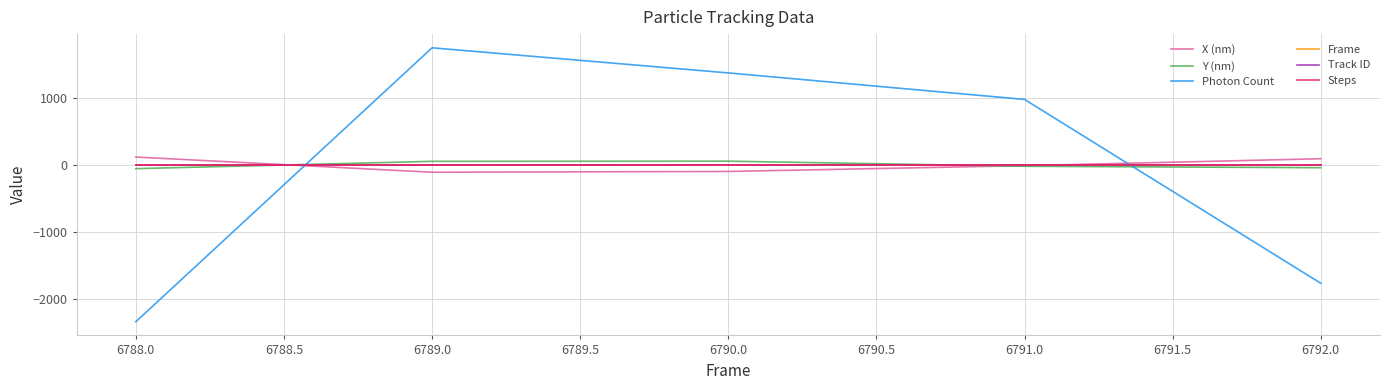

Does the chart display data point markers on the line(s)?

No